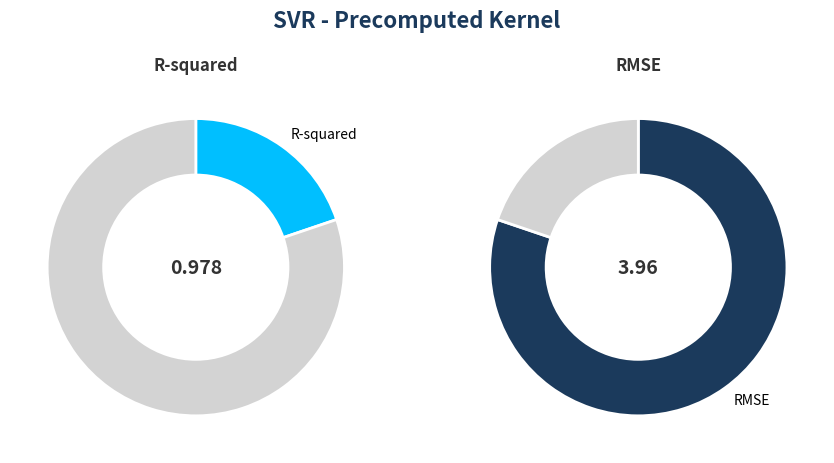

What is the largest slice in the pie chart?

RMSE